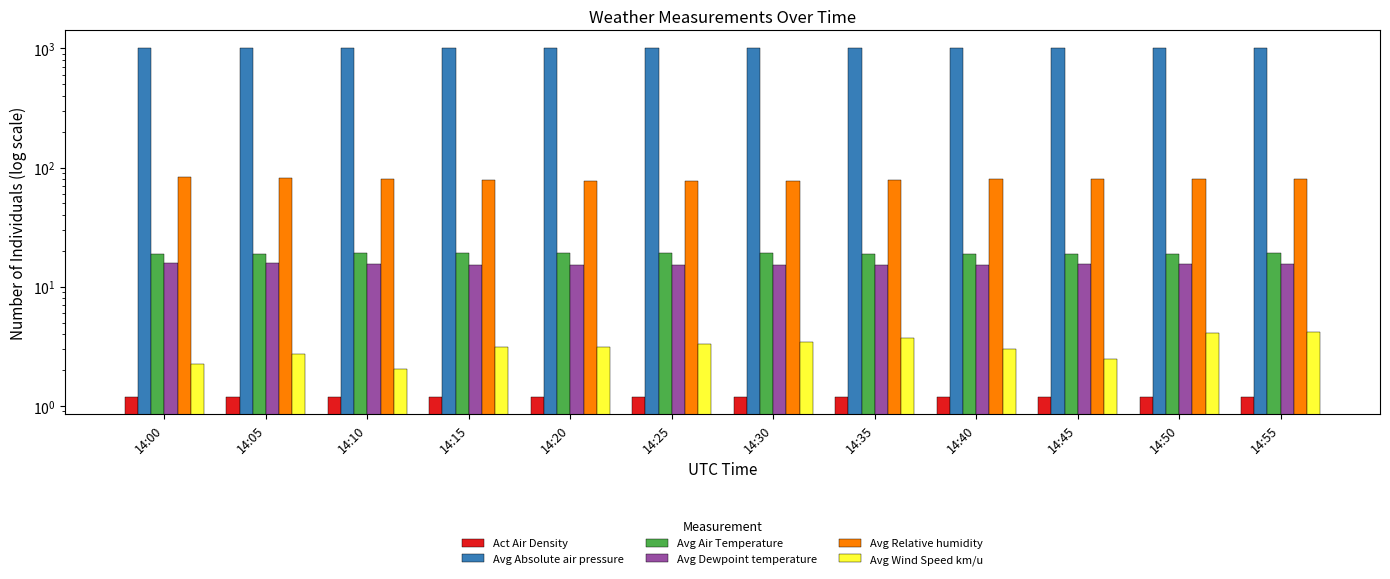

At which label does Avg Wind Speed km/u reach its peak?

14:55